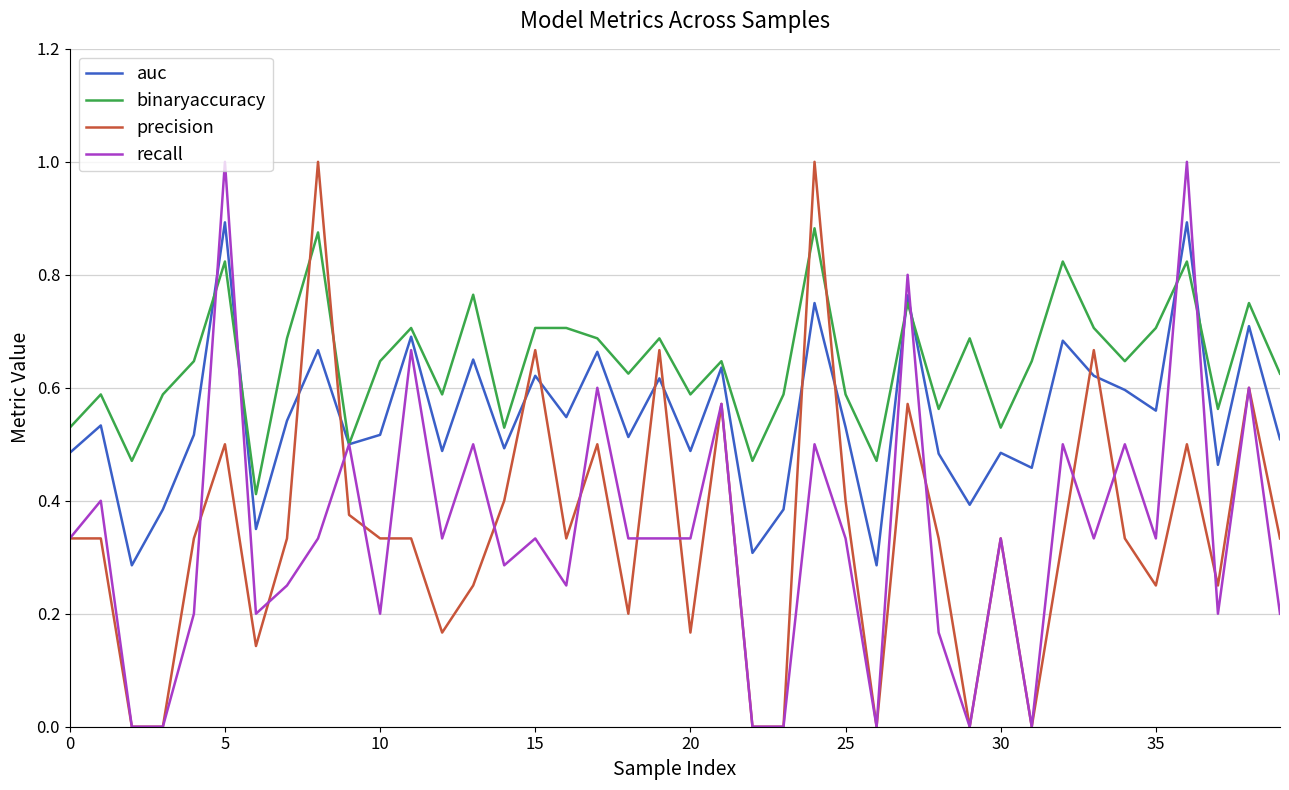

True or false: precision and binaryaccuracy cross at least once.

True